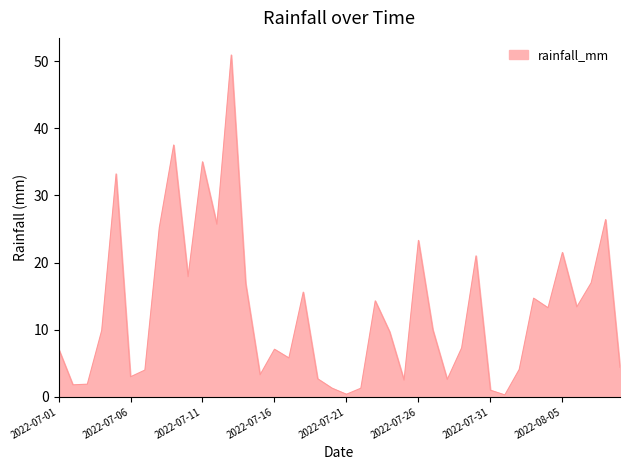

What is the smallest value displayed?

0.3